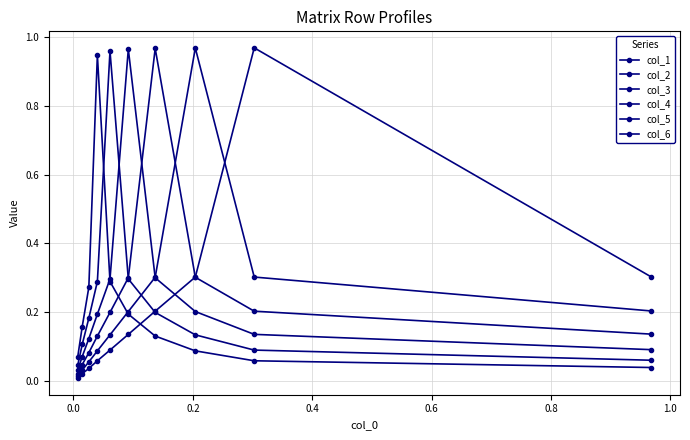

What is the sum of all col_4 values?

2.4